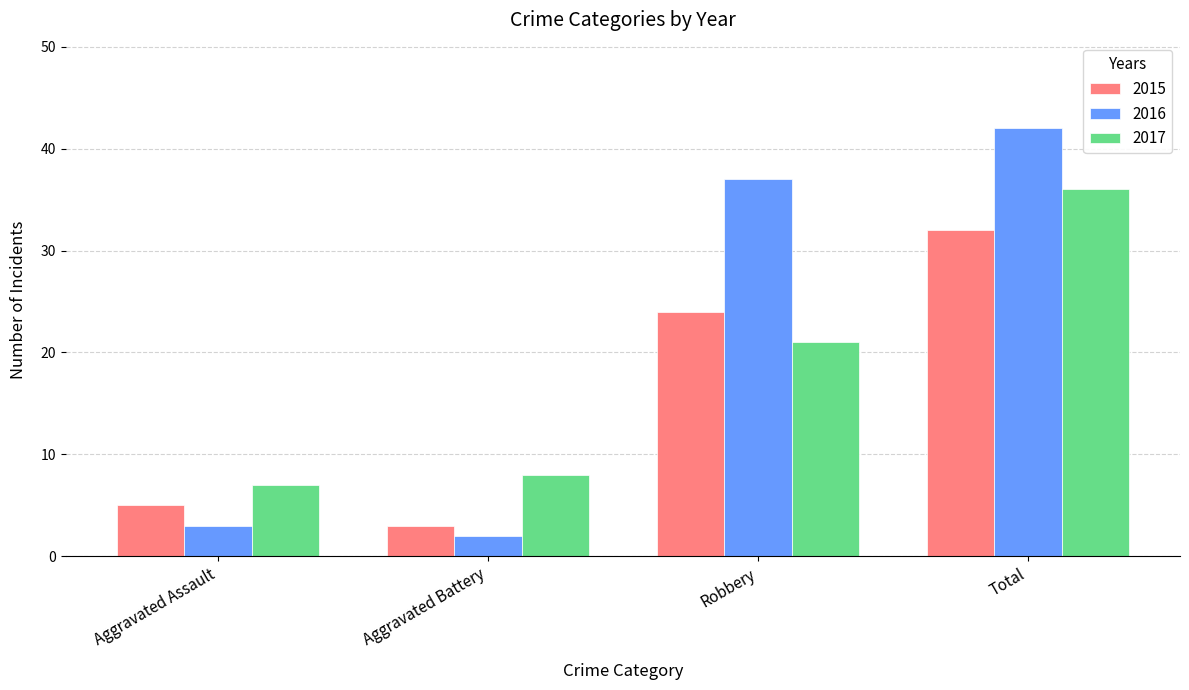

Rank the series at Total from lowest to highest value.

2015, 2017, 2016